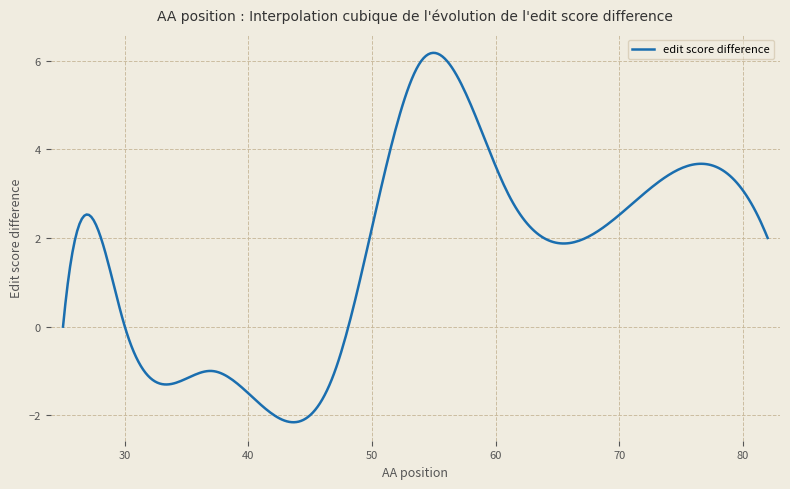

What is the minimum value shown in the chart?

-2.2